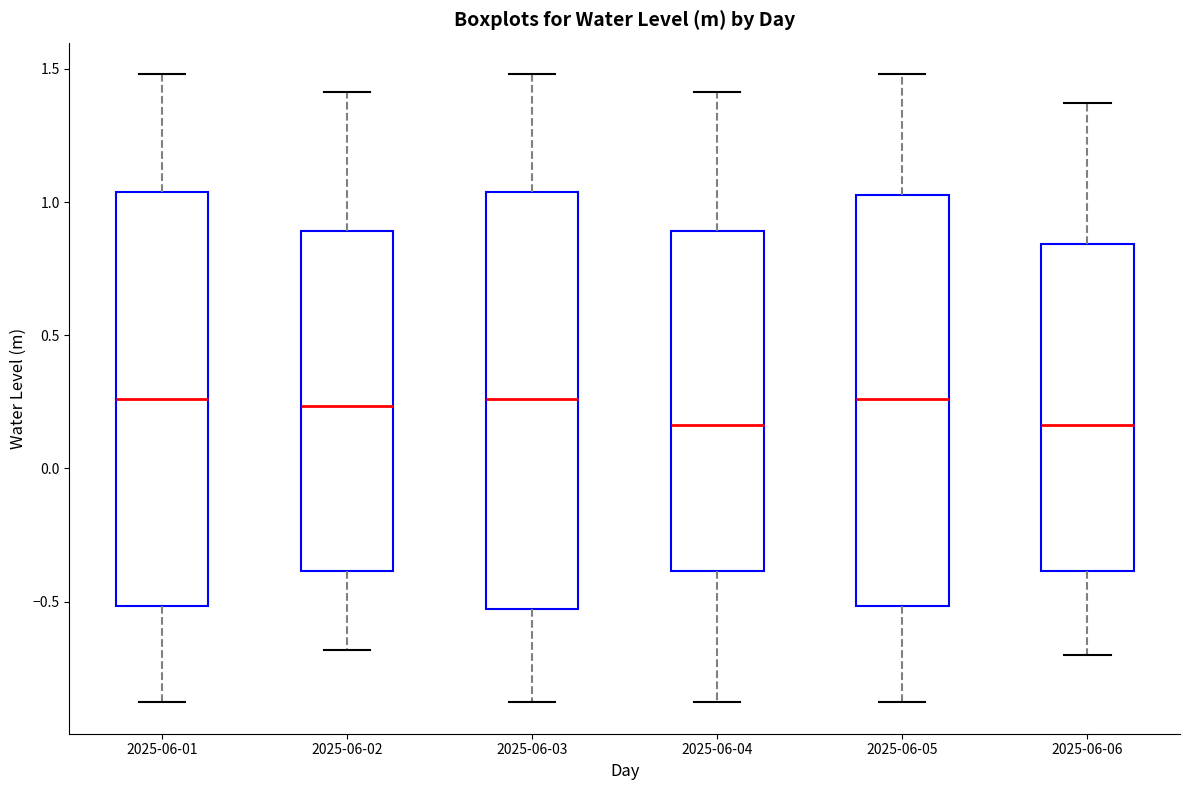

Reading left to right, transcribe this box plot: for each box, give where its median line is, the range the box spans, and where its two whiskers end, as read against the y-axis. The values are not printed on the chart, so give them approximately, as read against the axis.

2025-06-01: median 0.25, box -0.50 to 1.05, whiskers -0.90 to 1.50
2025-06-02: median 0.25, box -0.40 to 0.90, whiskers -0.70 to 1.40
2025-06-03: median 0.25, box -0.55 to 1.05, whiskers -0.90 to 1.50
2025-06-04: median 0.15, box -0.40 to 0.90, whiskers -0.90 to 1.40
2025-06-05: median 0.25, box -0.50 to 1.05, whiskers -0.90 to 1.50
2025-06-06: median 0.15, box -0.40 to 0.85, whiskers -0.70 to 1.35